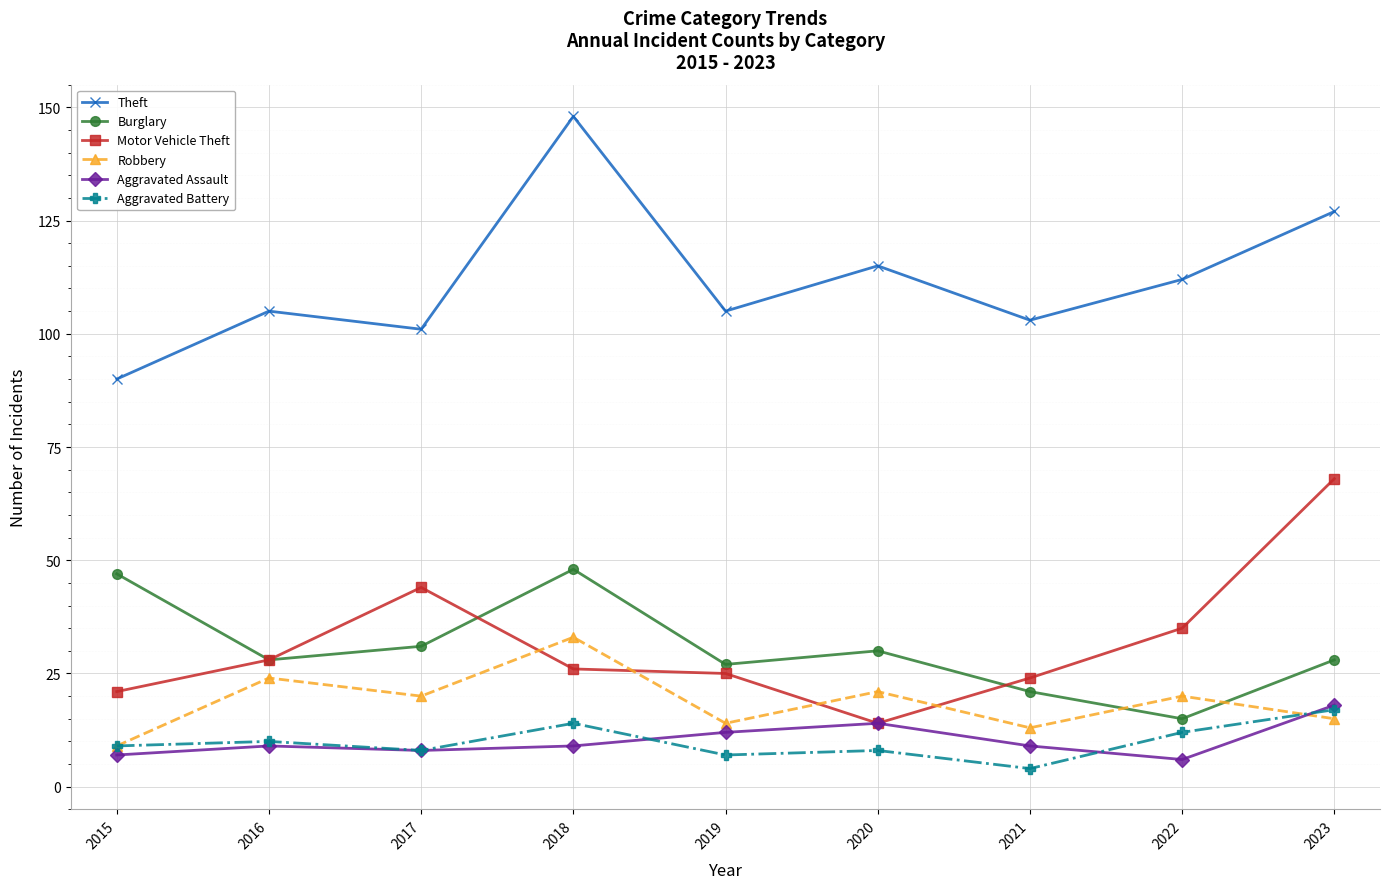

Reading left to right, list all the values displayed in this chart.

Theft: 2015=90	2016=105	2017=101	2018=148	2019=105	2020=115	2021=103	2022=112	2023=127
Burglary: 2015=47	2016=28	2017=31	2018=48	2019=27	2020=30	2021=21	2022=15	2023=28
Motor Vehicle Theft: 2015=21	2016=28	2017=44	2018=26	2019=25	2020=14	2021=24	2022=35	2023=68
Robbery: 2015=9	2016=24	2017=20	2018=33	2019=14	2020=21	2021=13	2022=20	2023=15
Aggravated Assault: 2015=7	2016=9	2017=8	2018=9	2019=12	2020=14	2021=9	2022=6	2023=18
Aggravated Battery: 2015=9	2016=10	2017=8	2018=14	2019=7	2020=8	2021=4	2022=12	2023=17